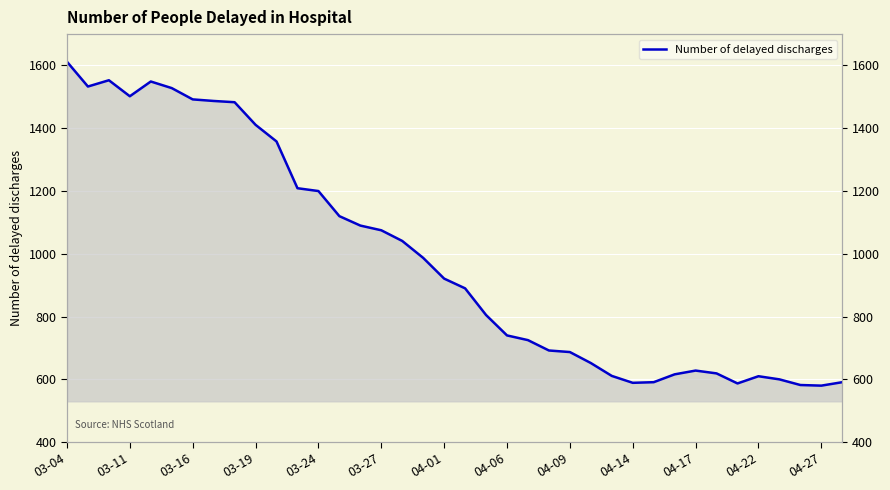

True or false: the data has more than 1 interior local peaks.

True